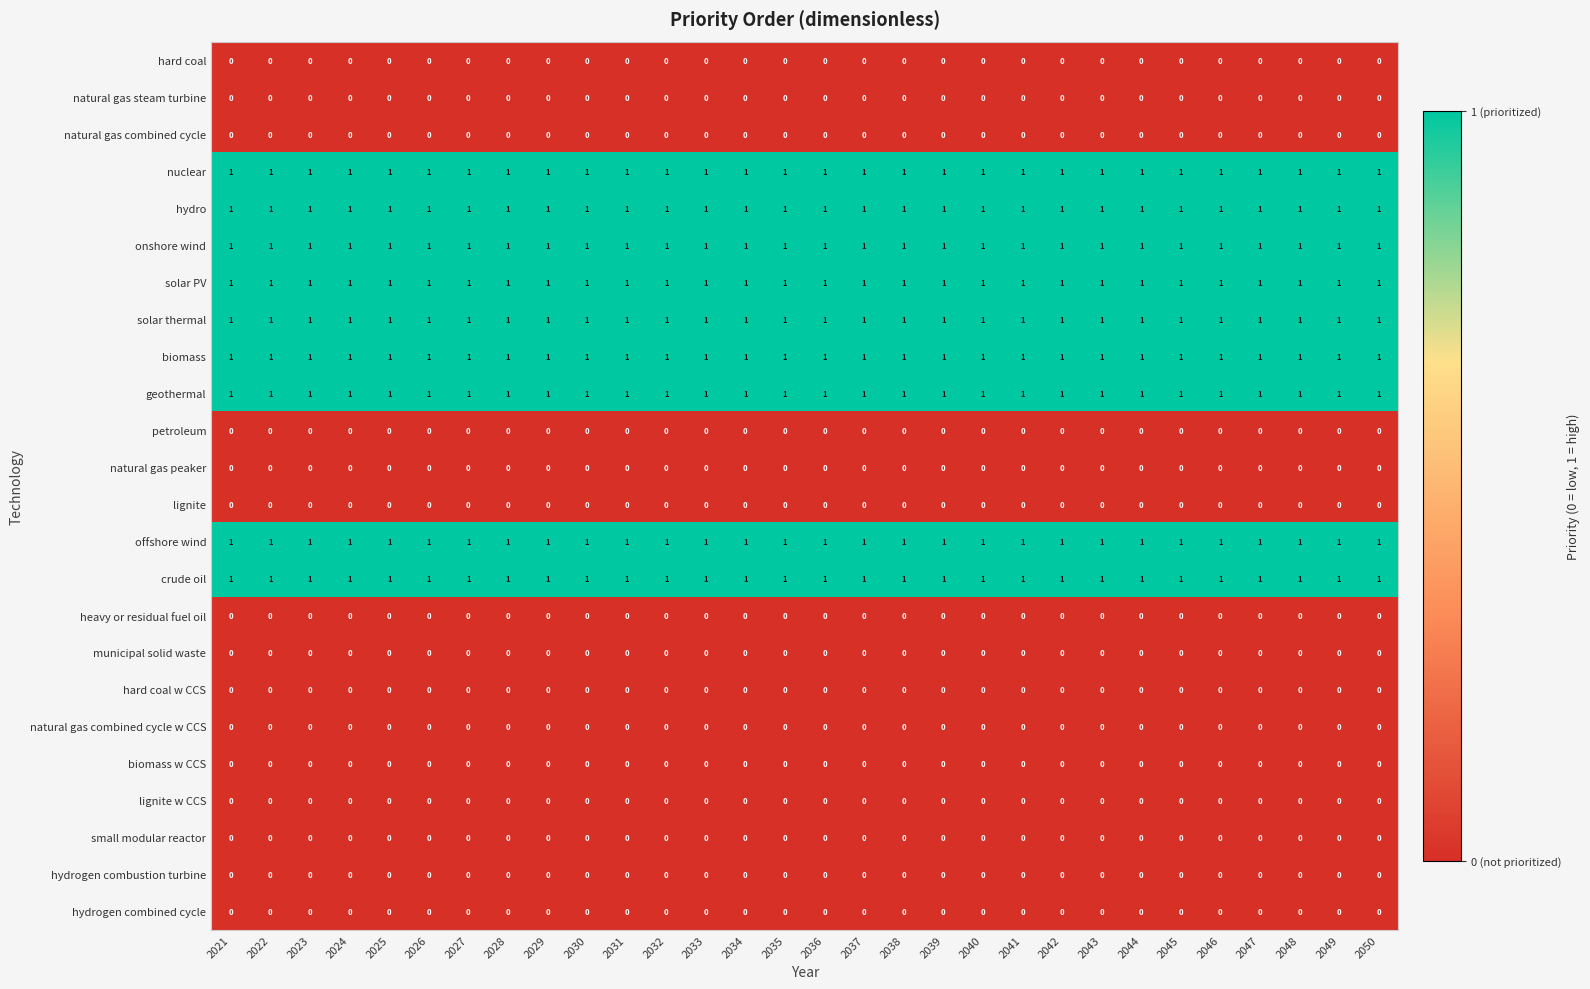

The natural gas combined cycle series shows 0 at 2050. True or false?

True